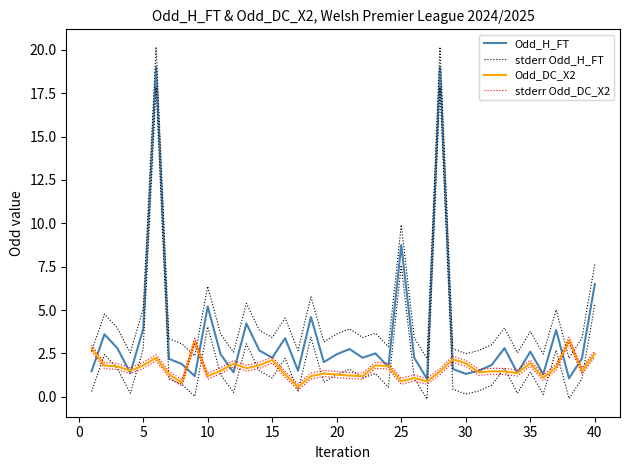

What is the difference between the second highest and second lowest values in the Odd_DC_X2 series?

2.4